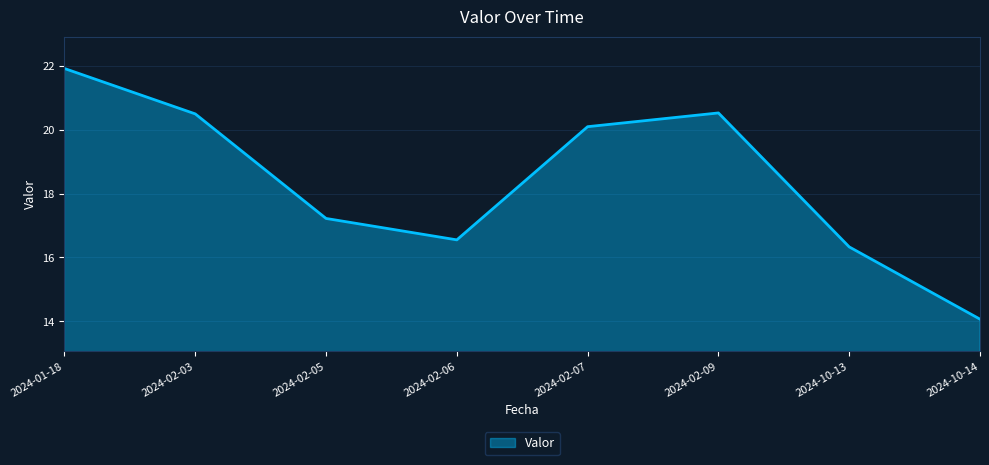

At which category does the data reach its first local valley?

2024-02-06